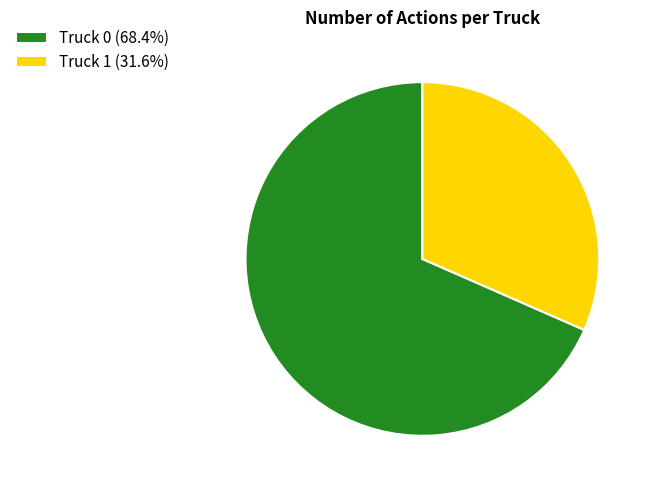

Is there any slice that represents more than half of the pie?

Yes